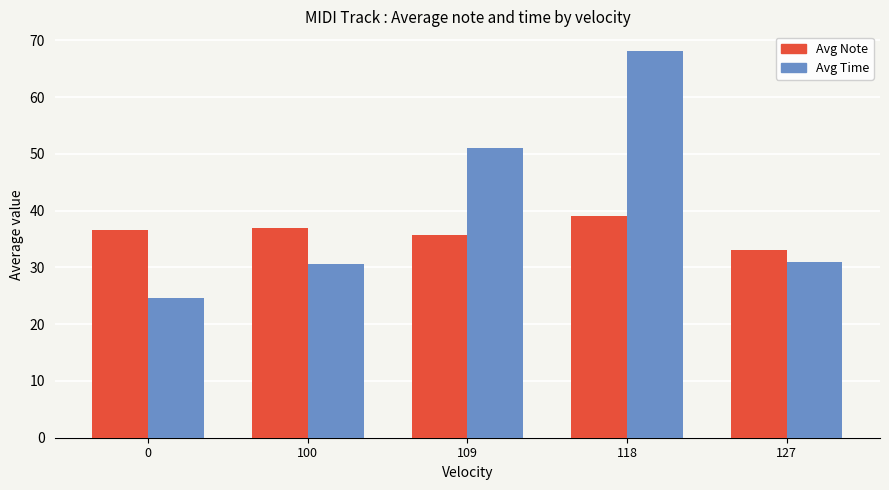

Read the Avg Note value at 118.

39.0